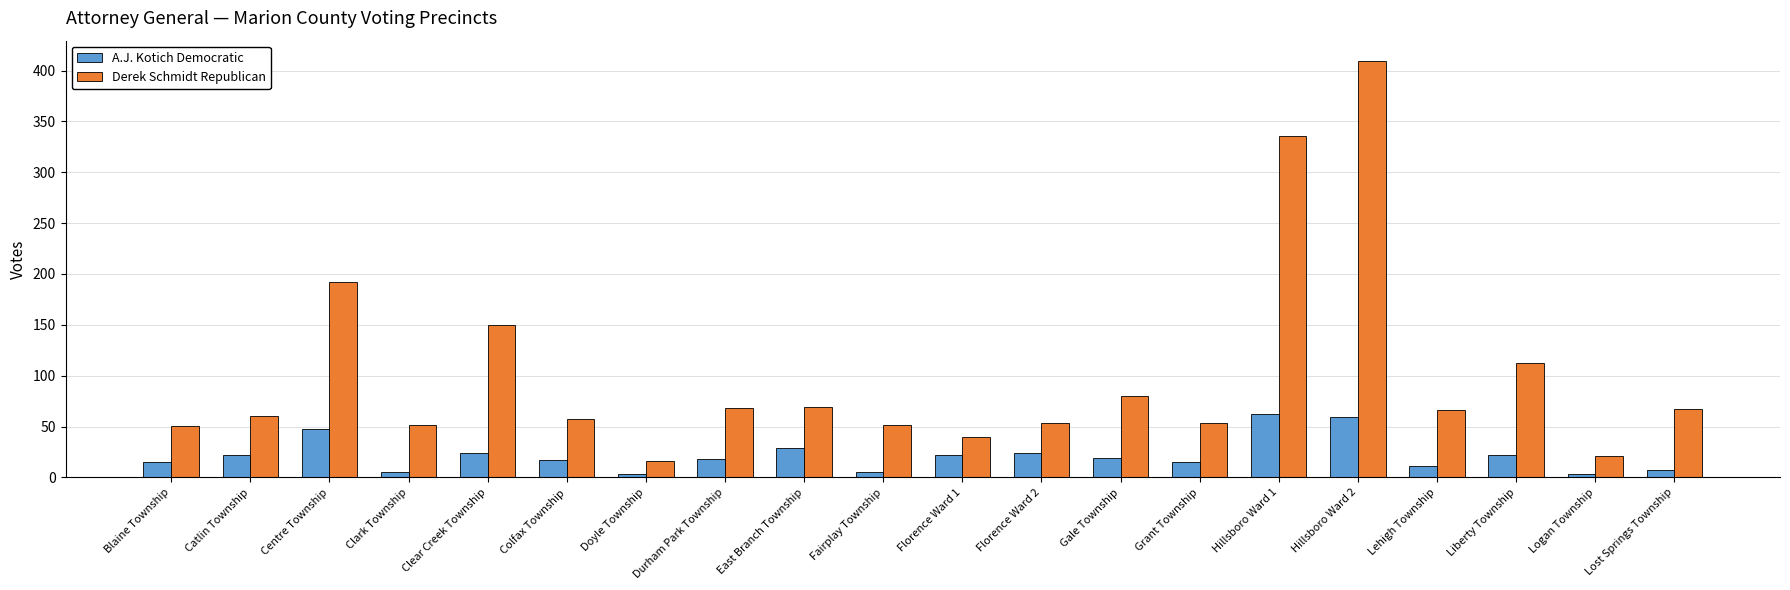

At Liberty Township, list the series in order from smallest to largest.

A.J. Kotich Democratic, Derek Schmidt Republican